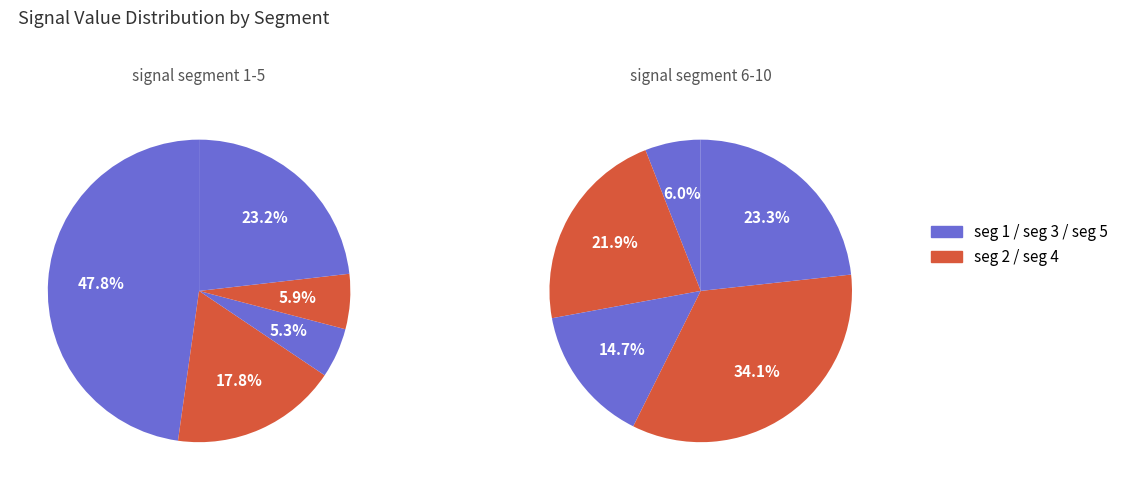

Rank the categories by value from lowest to highest.

signal segment 6, signal segment 3, signal segment 8, signal segment 4, signal segment 7, signal segment 10, signal segment 9, signal segment 2, signal segment 5, signal segment 1